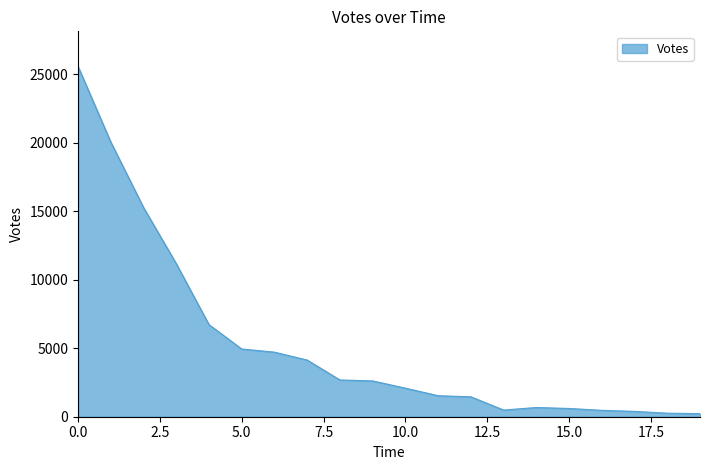

What is the maximum value shown in the chart?

25565